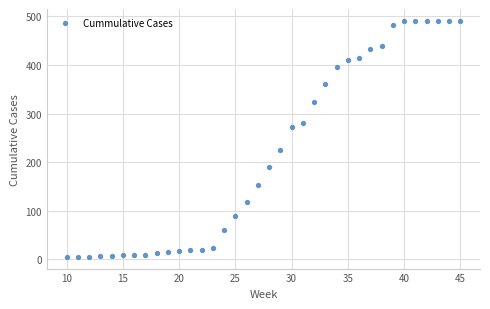

What is the range of X values (max minus min)?

35